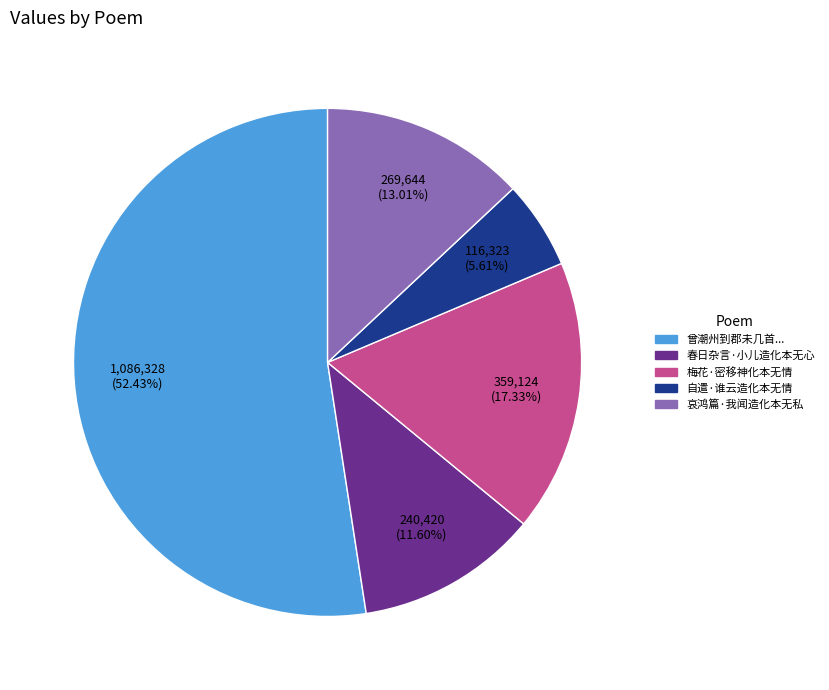

Is there a majority slice in this chart?

Yes